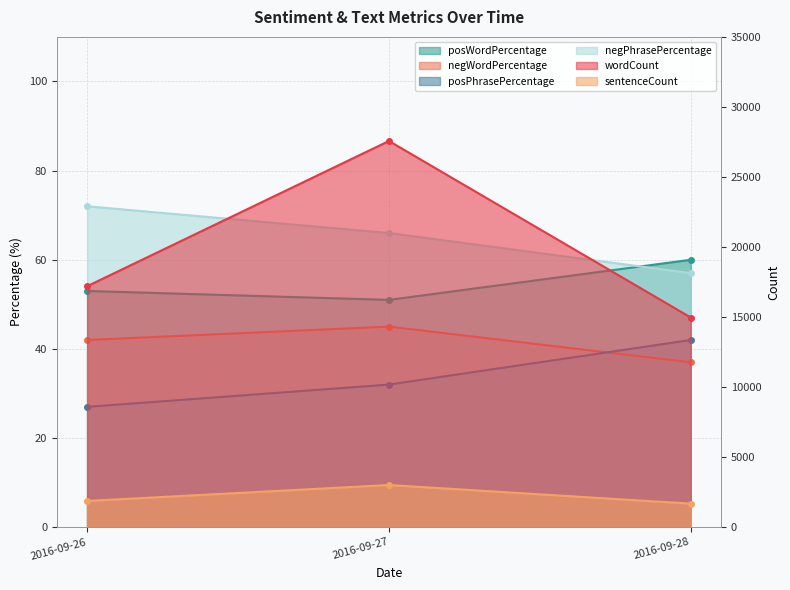

How many lines are shown in the chart?

6